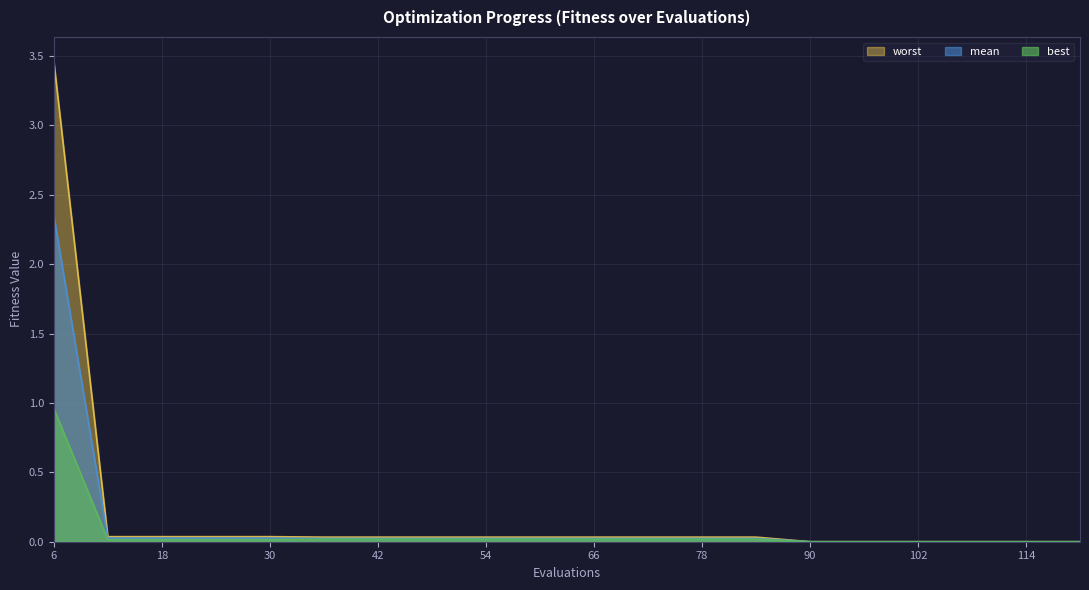

True or false: best and mean intersect in this chart.

False